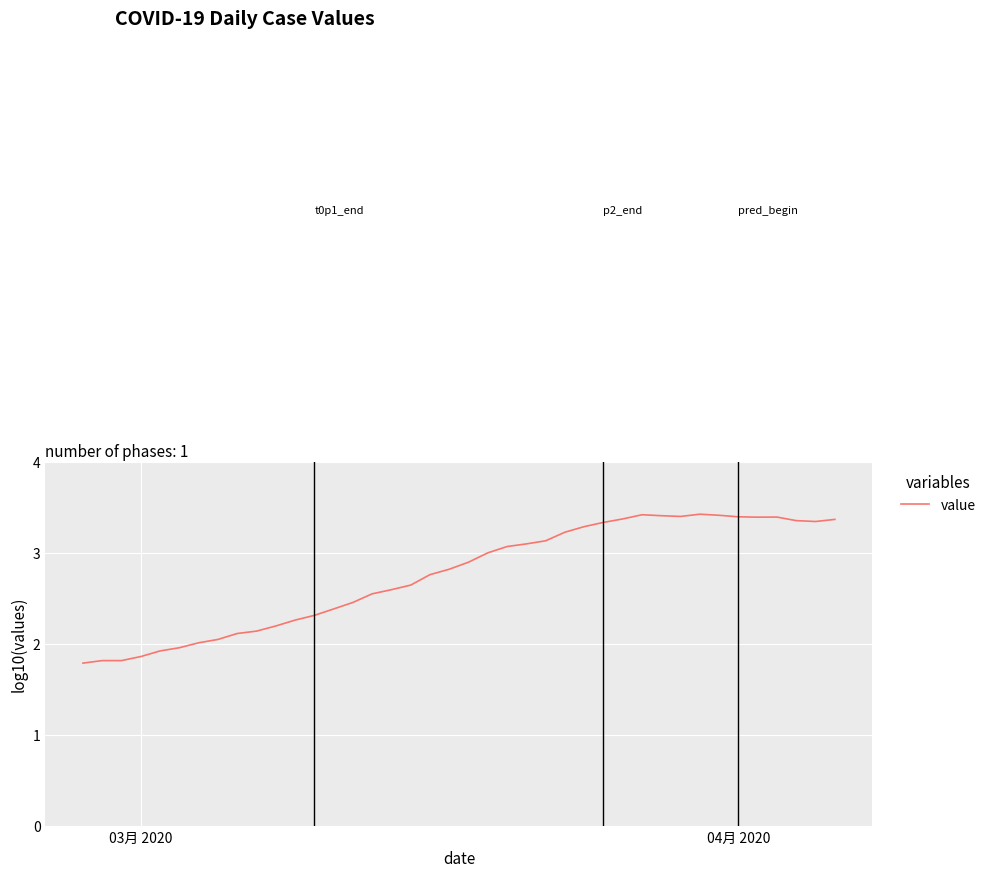

What is the smallest value displayed?

1.8